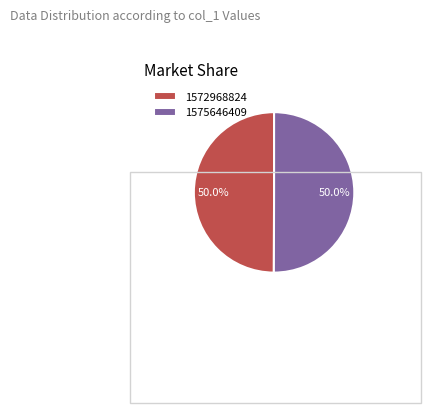

What is the ratio of the value at 1575646409 to the value at 1572968824?

1.0